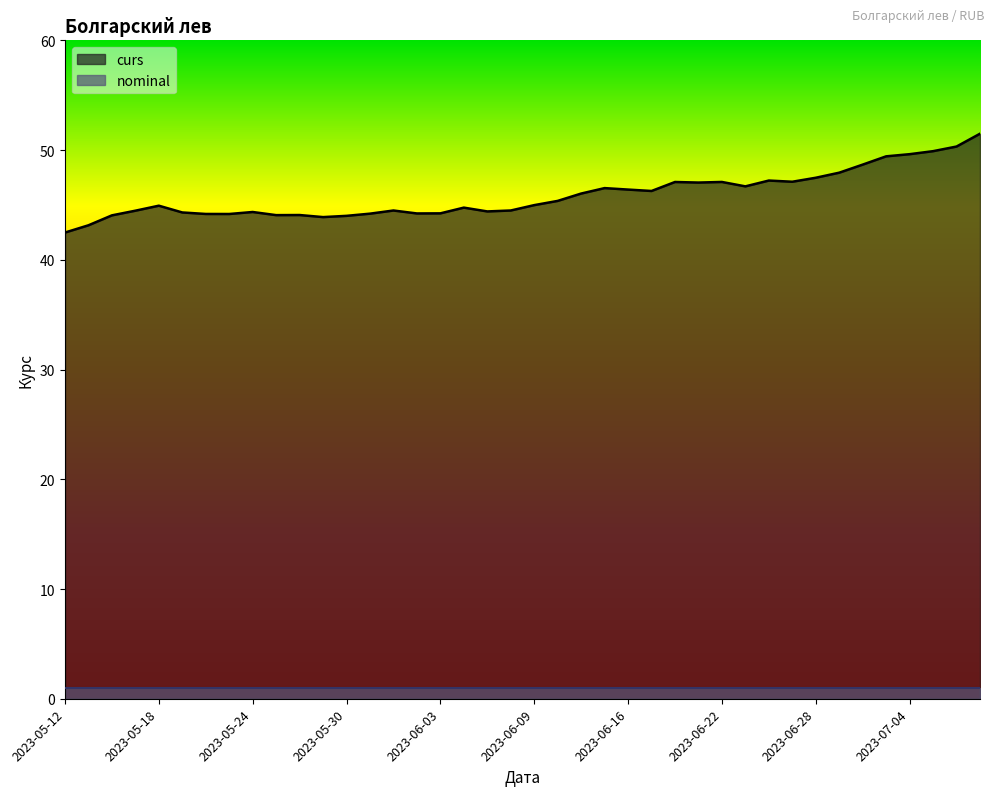

What is the maximum value shown in the chart?

51.5